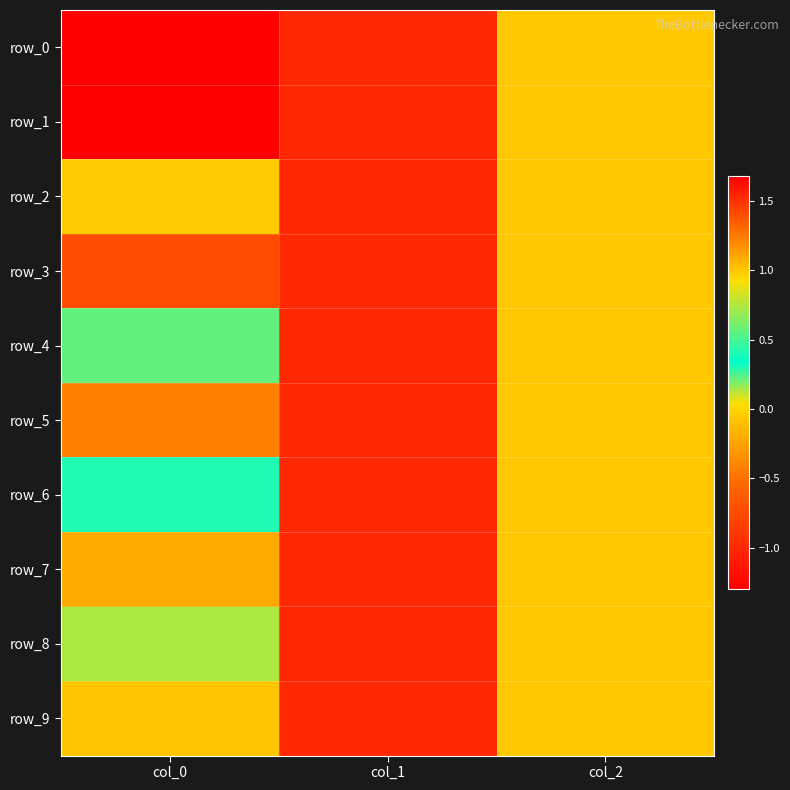

What is the approximate value of row_0 at col_0?

1.7